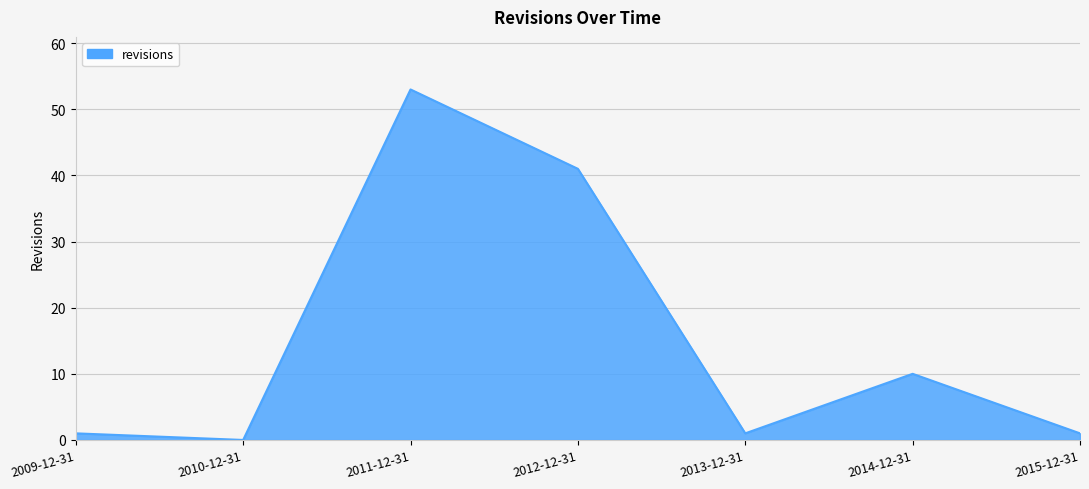

How many categories are shown in the chart?

7